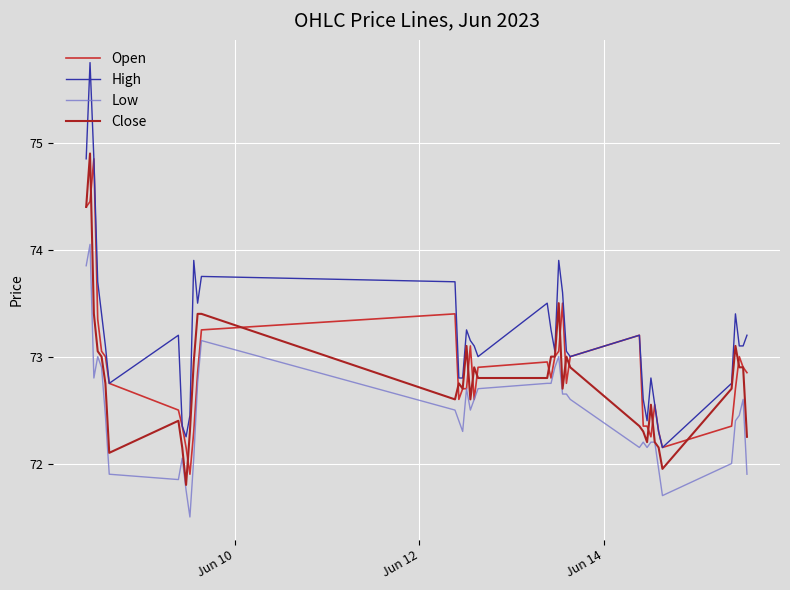

True or false: High and Low intersect in this chart.

False